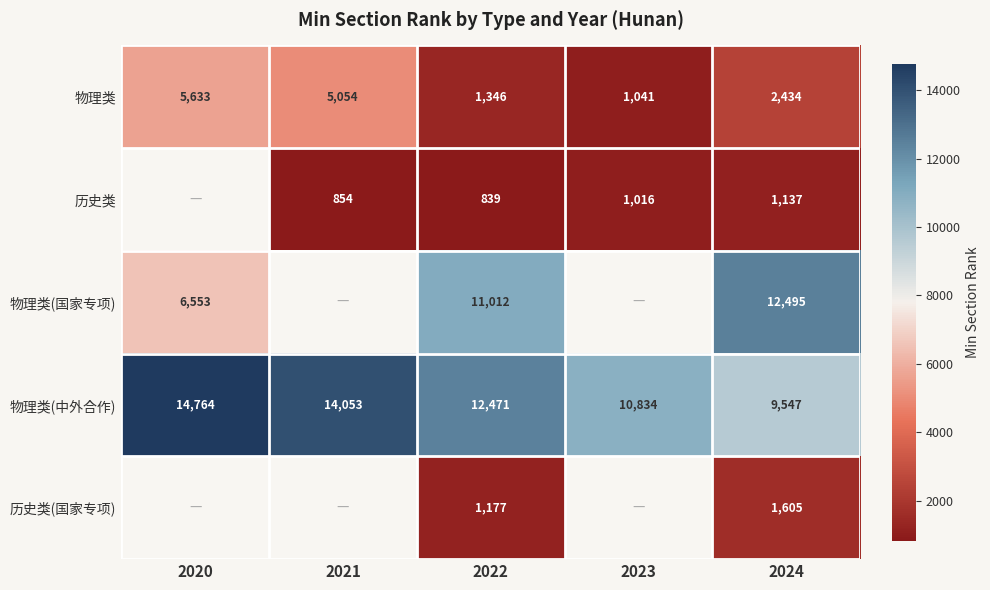

What is the difference between the highest and lowest values at 2022?

11632